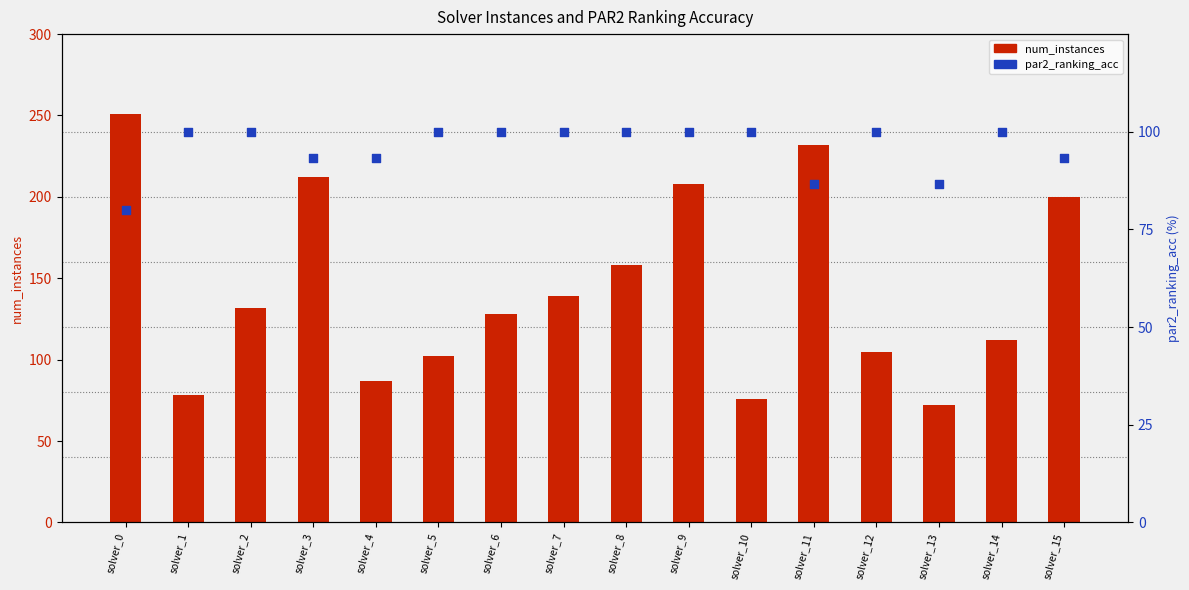

What are all the series names shown in the legend?

num_instances, par2_ranking_acc